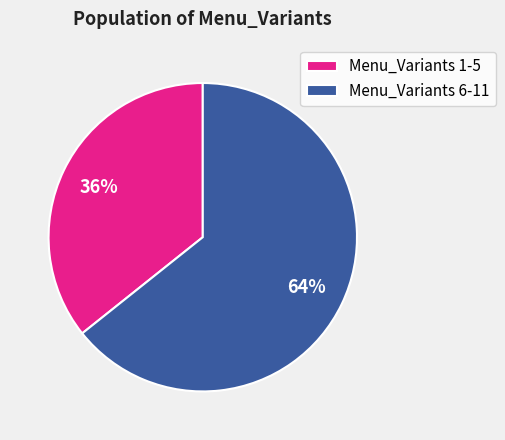

Rank the categories by value from highest to lowest.

Menu_Variants 6-11, Menu_Variants 1-5